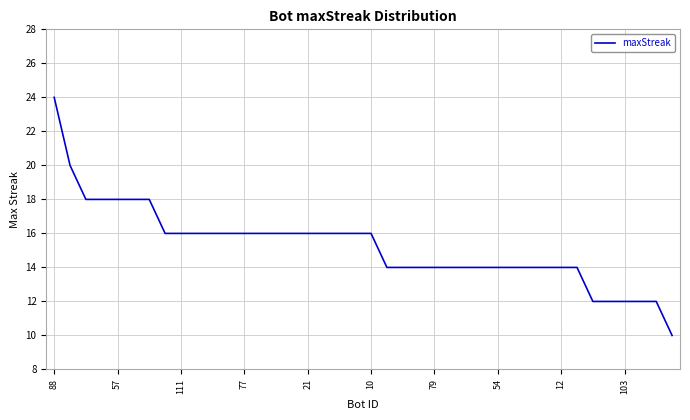

What is the minimum value shown in the chart?

10